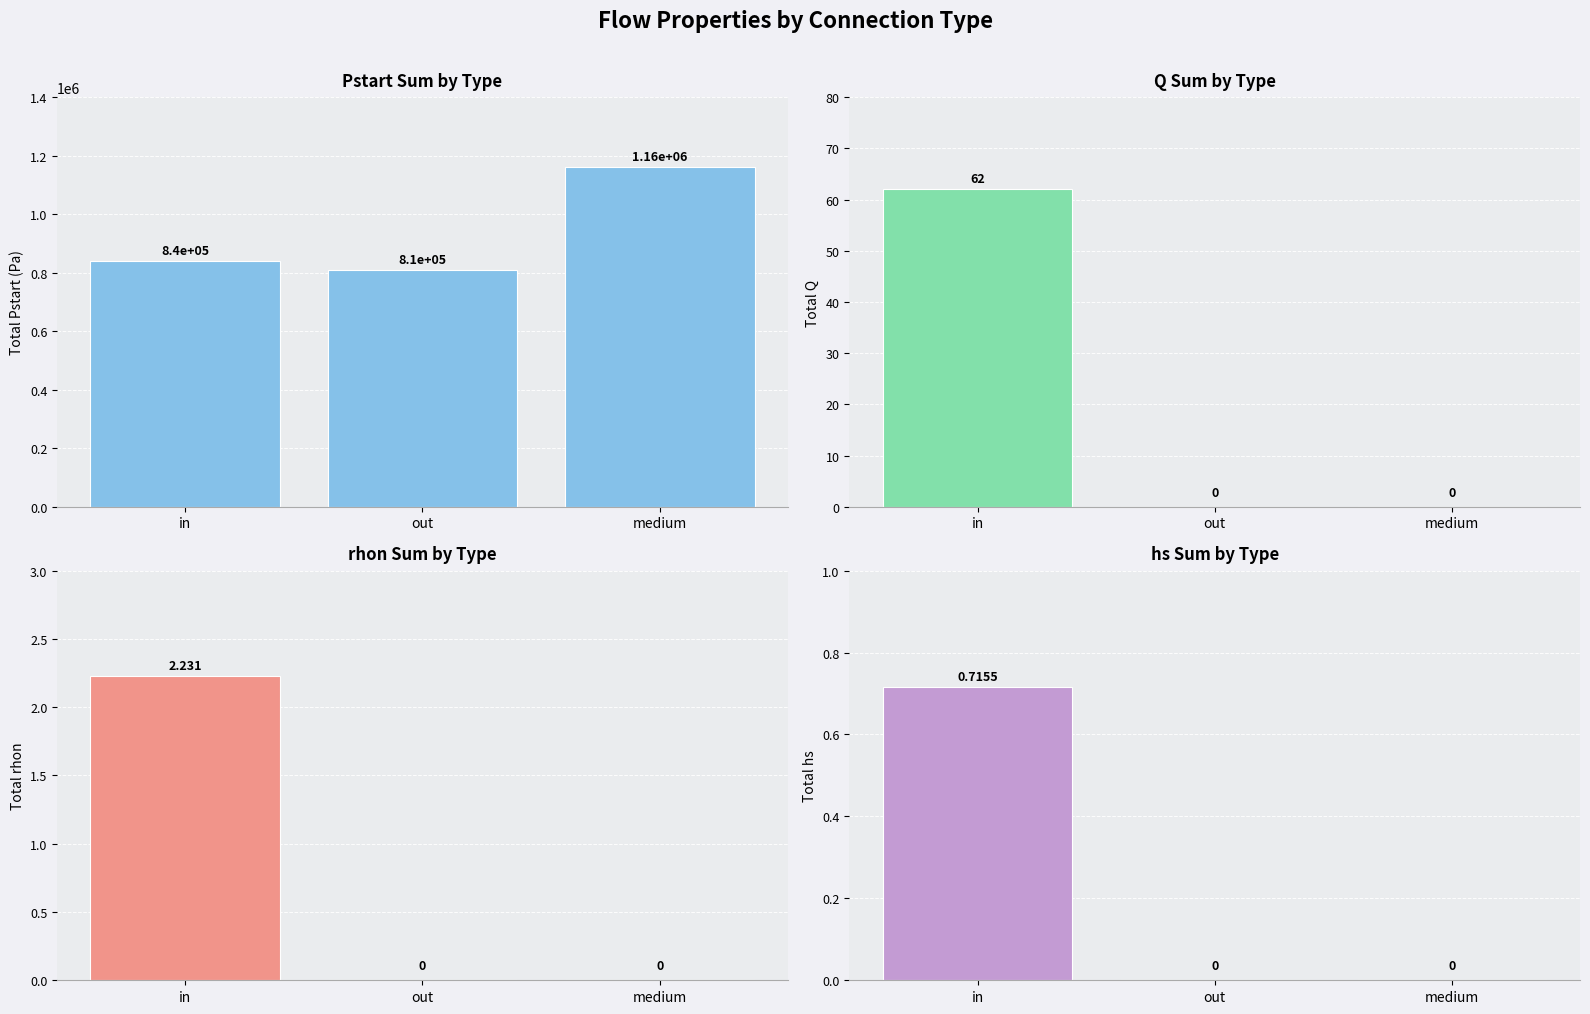

Between in and medium, which series saw the biggest shift?

Total Pstart (Pa)